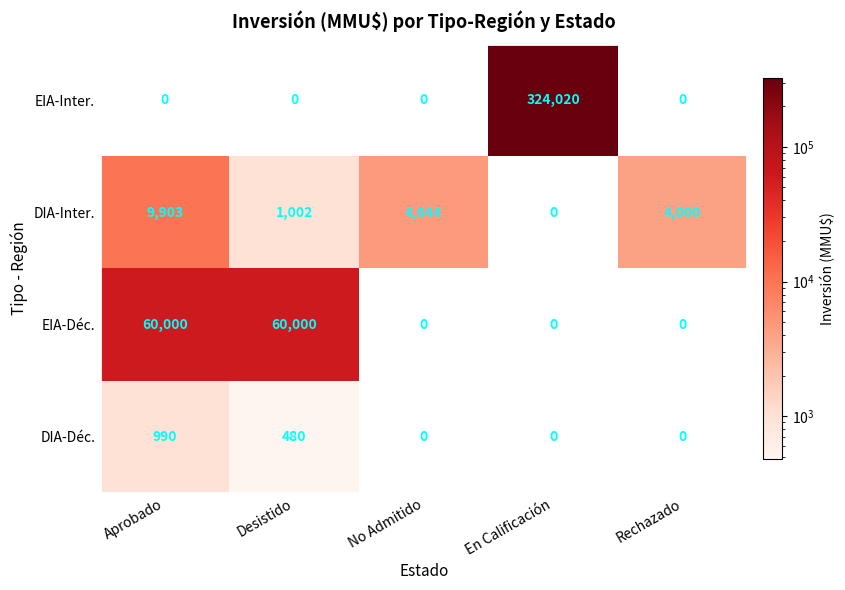

What is the difference between the DIA-Déc. values at Aprobado and En Calificación?

990